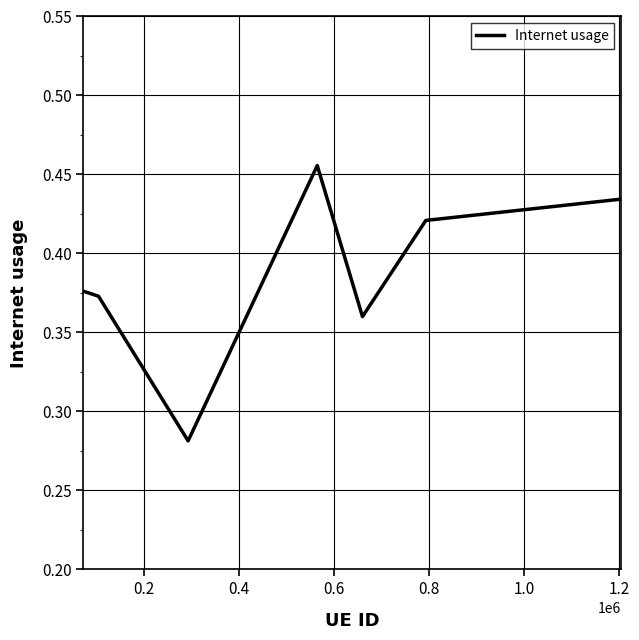

What is the sum of all values?

2.7